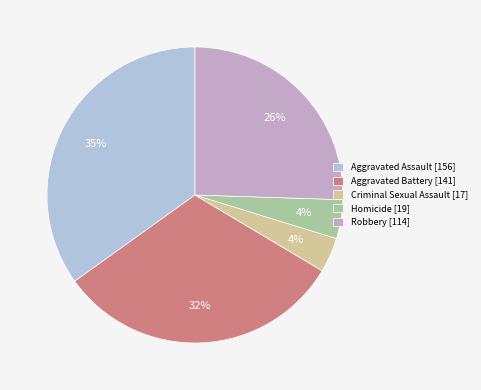

Do Criminal Sexual Assault [17] and Robbery [114] together represent more than half of the pie?

No